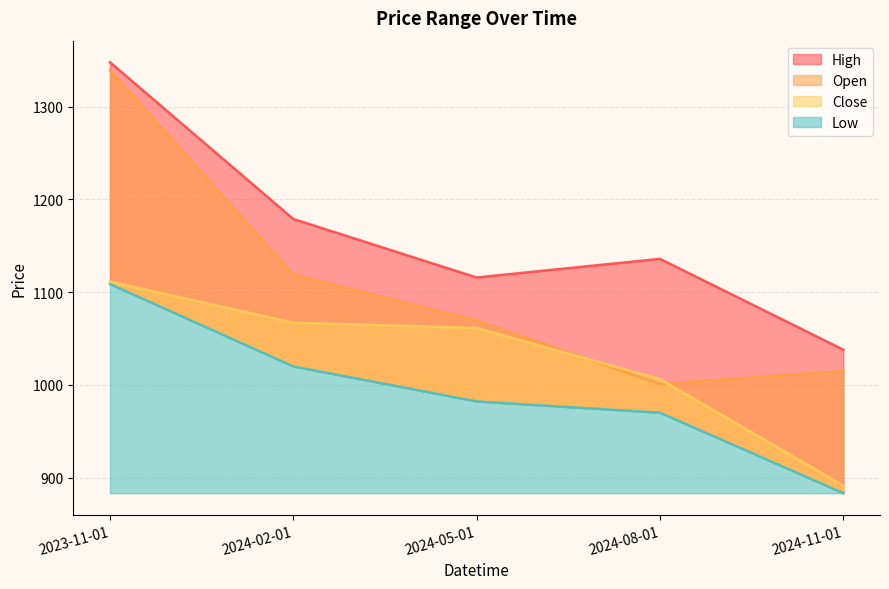

How many categories are shown in the chart?

5